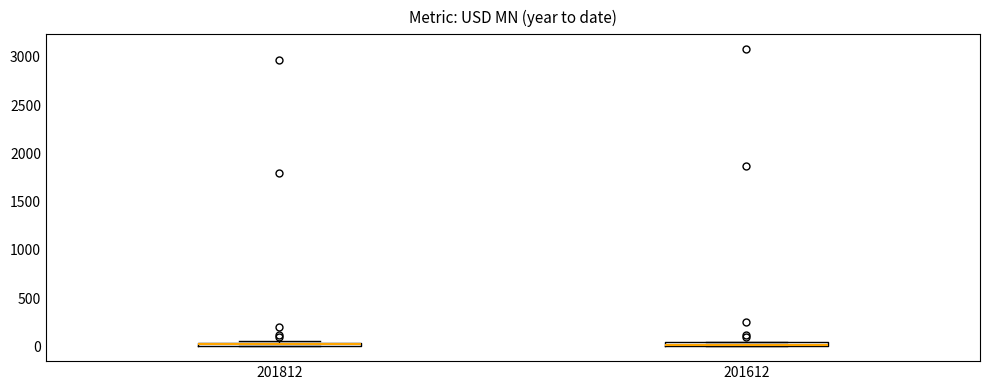

Where is the lower edge of the box at x = 201612 on the y-axis? The values are not printed on the chart, so give them approximately, as read against the axis.

0